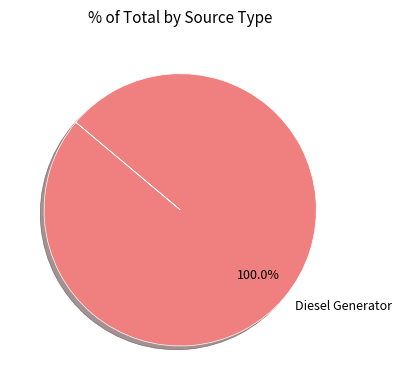

What is the majority slice?

Diesel Generator